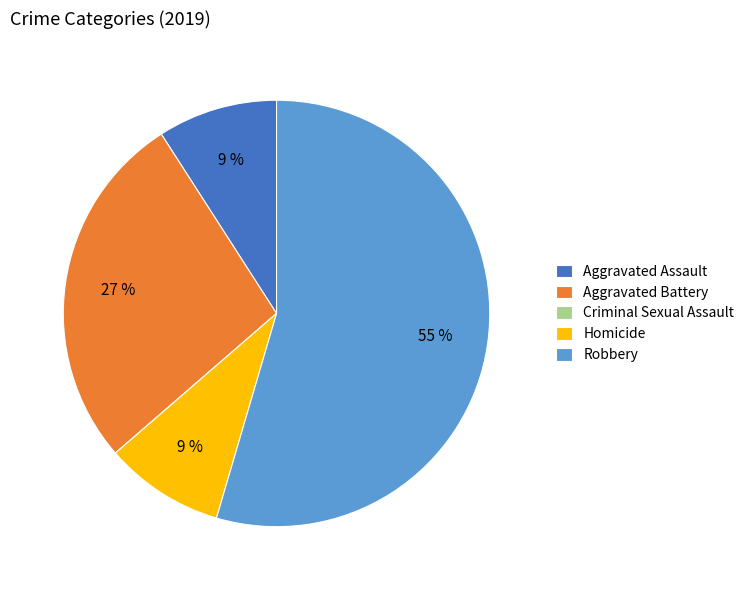

Between Homicide and Aggravated Battery, which is larger?

Aggravated Battery